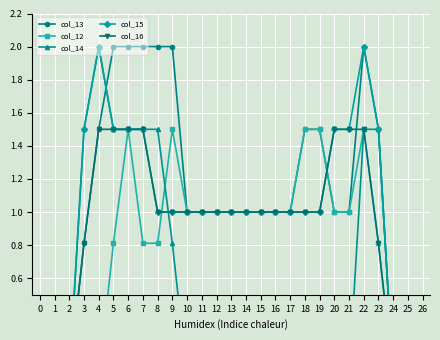

How many times do col_13 and col_14 cross each other?

1